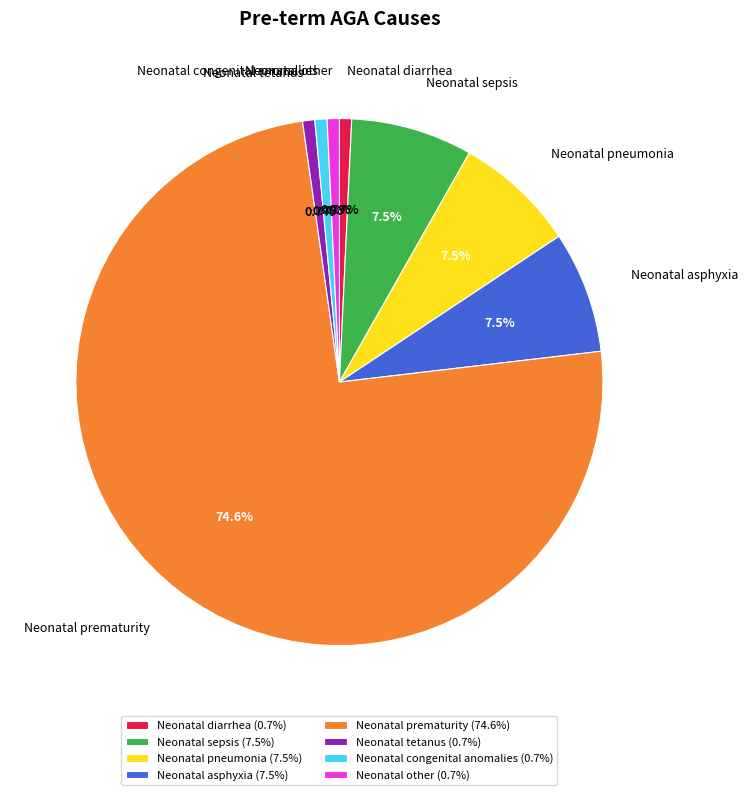

Which category accounts for the majority?

Neonatal prematurity